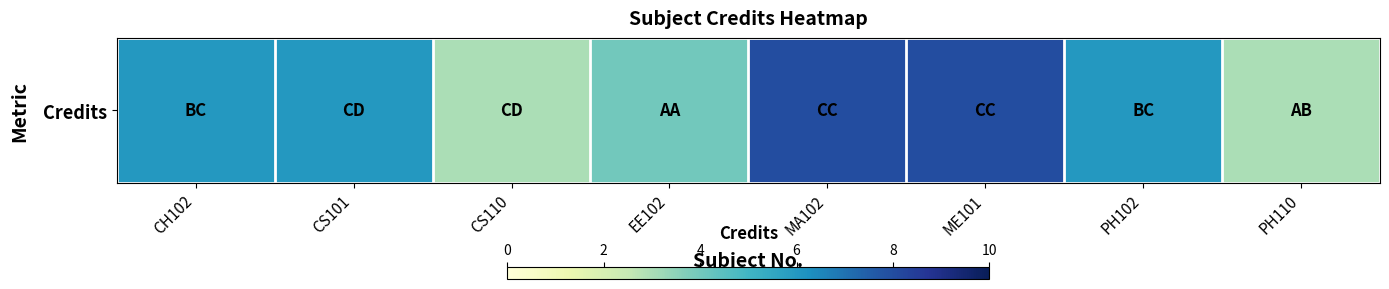

Between ME101 and PH110, which is larger?

ME101